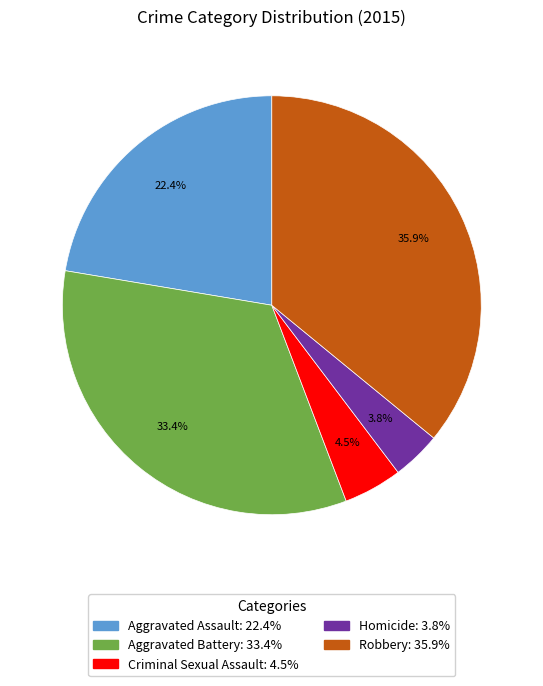

Between Robbery and Aggravated Assault, which is larger?

Robbery